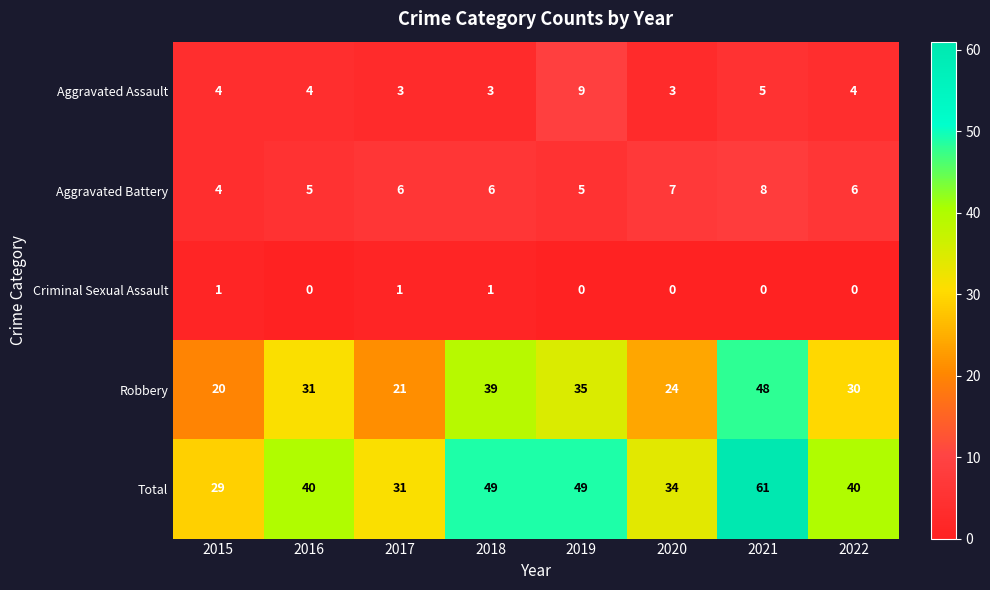

Count the Robbery values in the range 24 to 39.

5